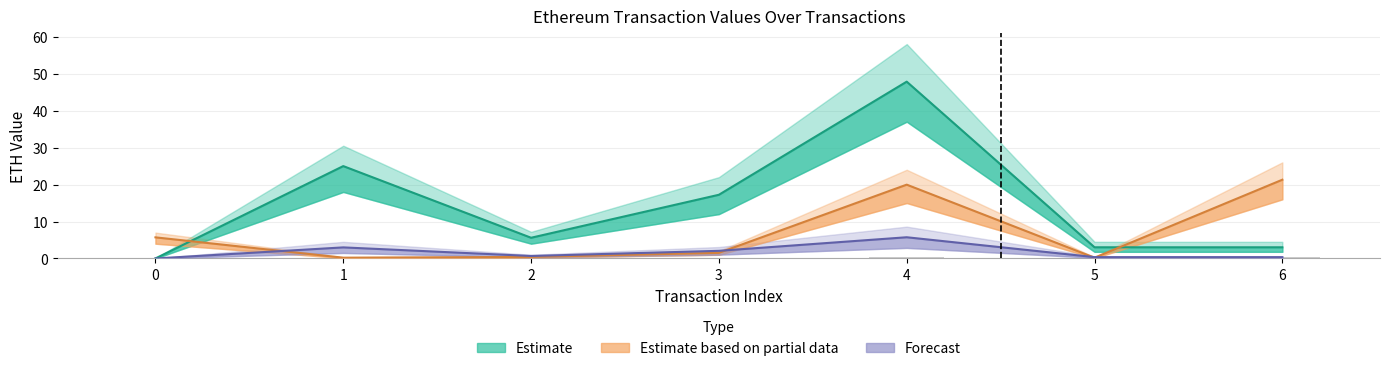

Which has a higher value, 0 or 6?

6